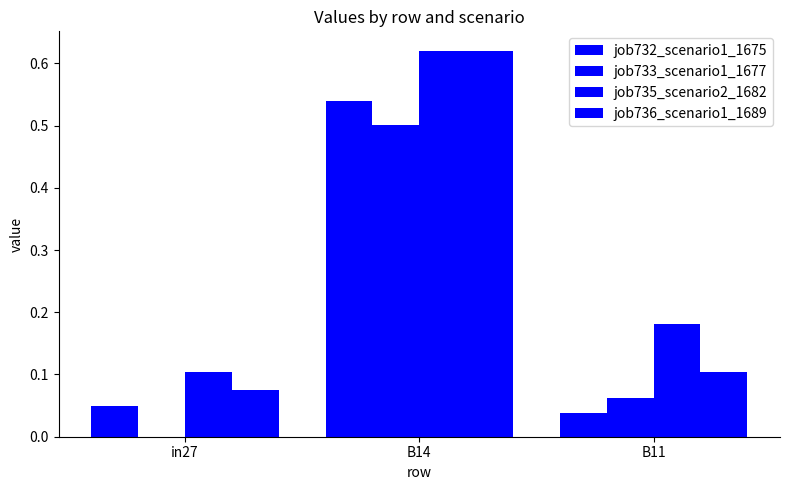

At which label does job733_scenario1_1677 reach its peak?

B14